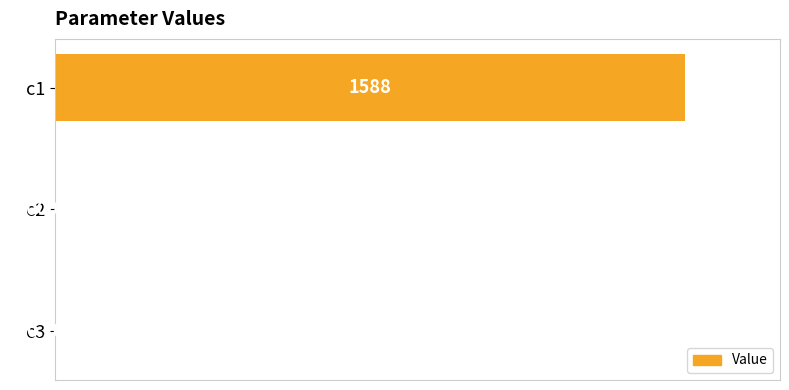

Rank the categories by value from lowest to highest.

c2, c3, c1